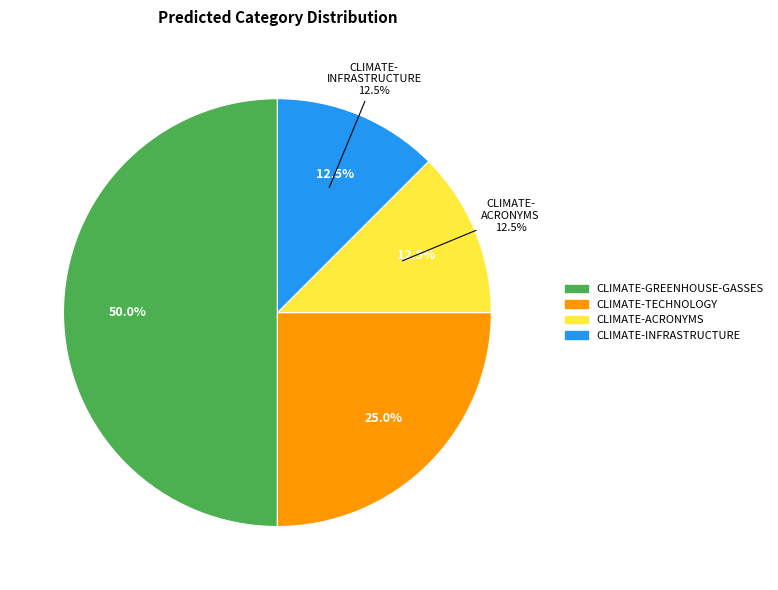

Between CLIMATE-ACRONYMS and CLIMATE-TECHNOLOGY, which is larger?

CLIMATE-TECHNOLOGY